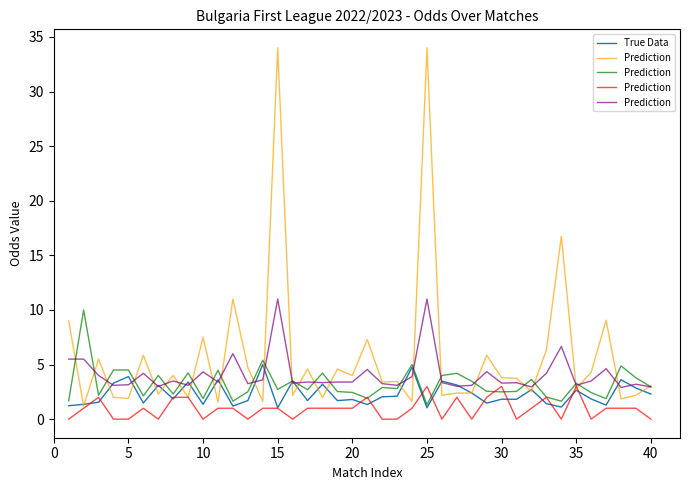

What is the maximum value for True Data?

5.0